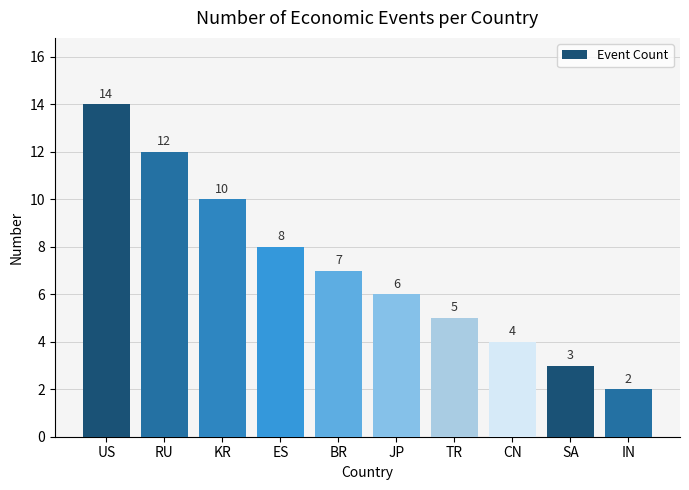

What is the difference between the values at JP and US?

8